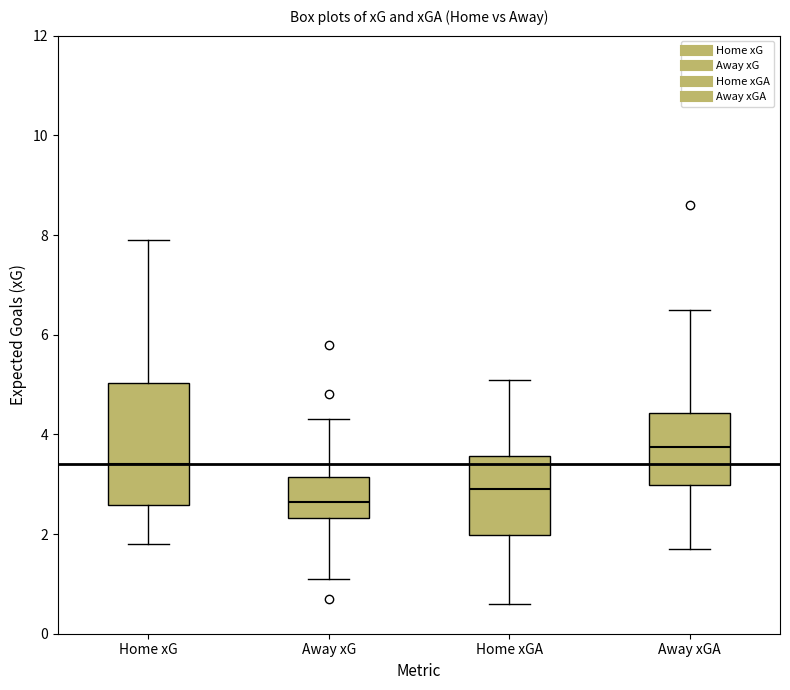

Reading left to right, transcribe this box plot: for each box, give where its median line is, the range the box spans, and where its two whiskers end, as read against the y-axis. The values are not printed on the chart, so give them approximately, as read against the axis.

Home xG: median 3.4, box 2.6 to 5.0, whiskers 1.8 to 8.0
Away xG: median 2.6, box 2.4 to 3.2, whiskers 1.2 to 4.4
Home xGA: median 3.0, box 2.0 to 3.6, whiskers 0.6 to 5.2
Away xGA: median 3.8, box 3.0 to 4.4, whiskers 1.8 to 6.6